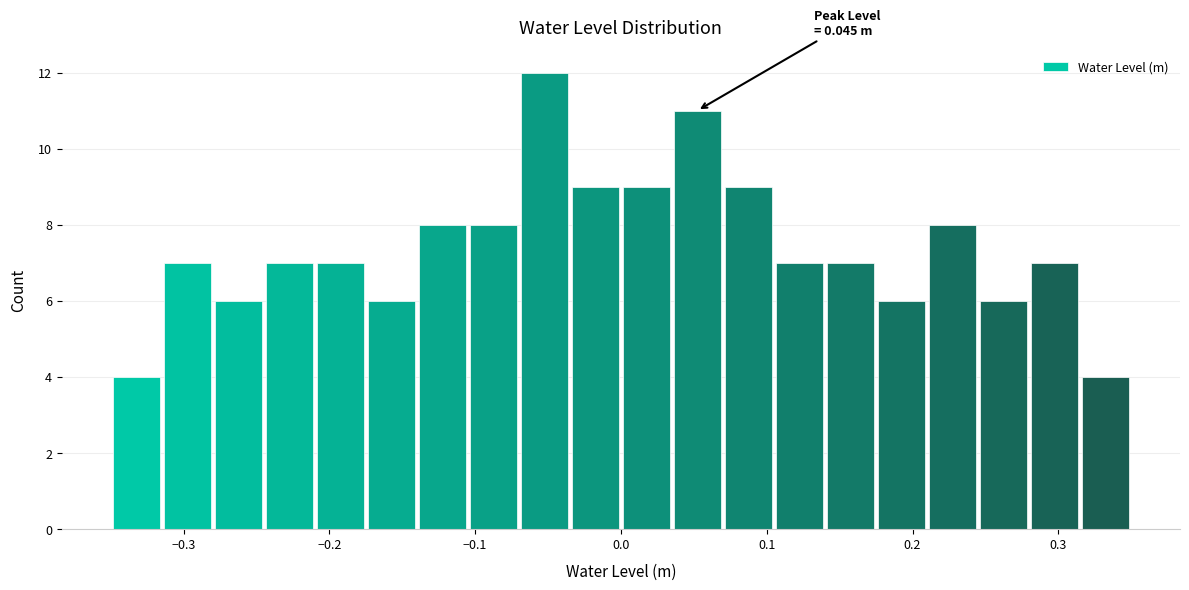

Read against the x-axis, roughly where is the centre of the tallest bar?

-0.05